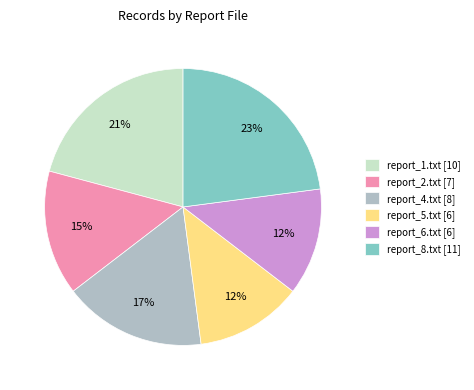

To the nearest percent, what percentage of the pie is report_2.txt?

15%